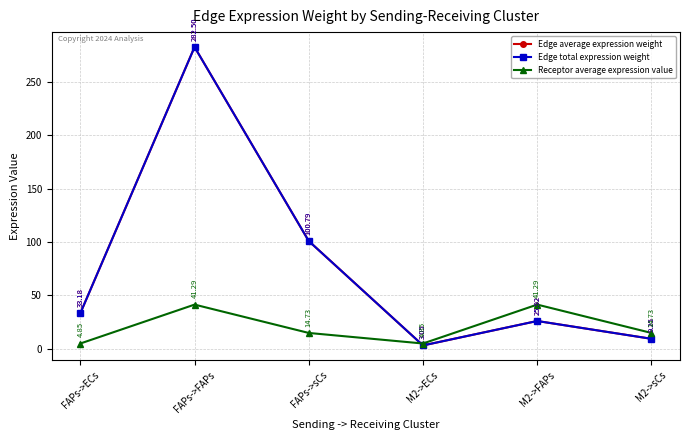

Which series changed the most between FAPs->ECs and M2->sCs?

Edge average expression weight